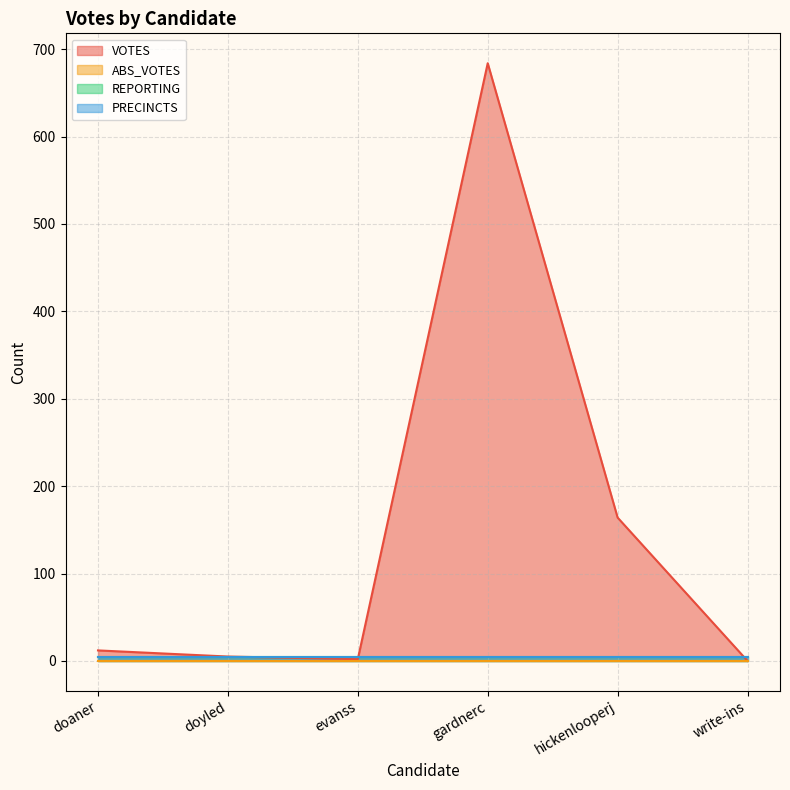

What is the total value across all series at doaner?

22